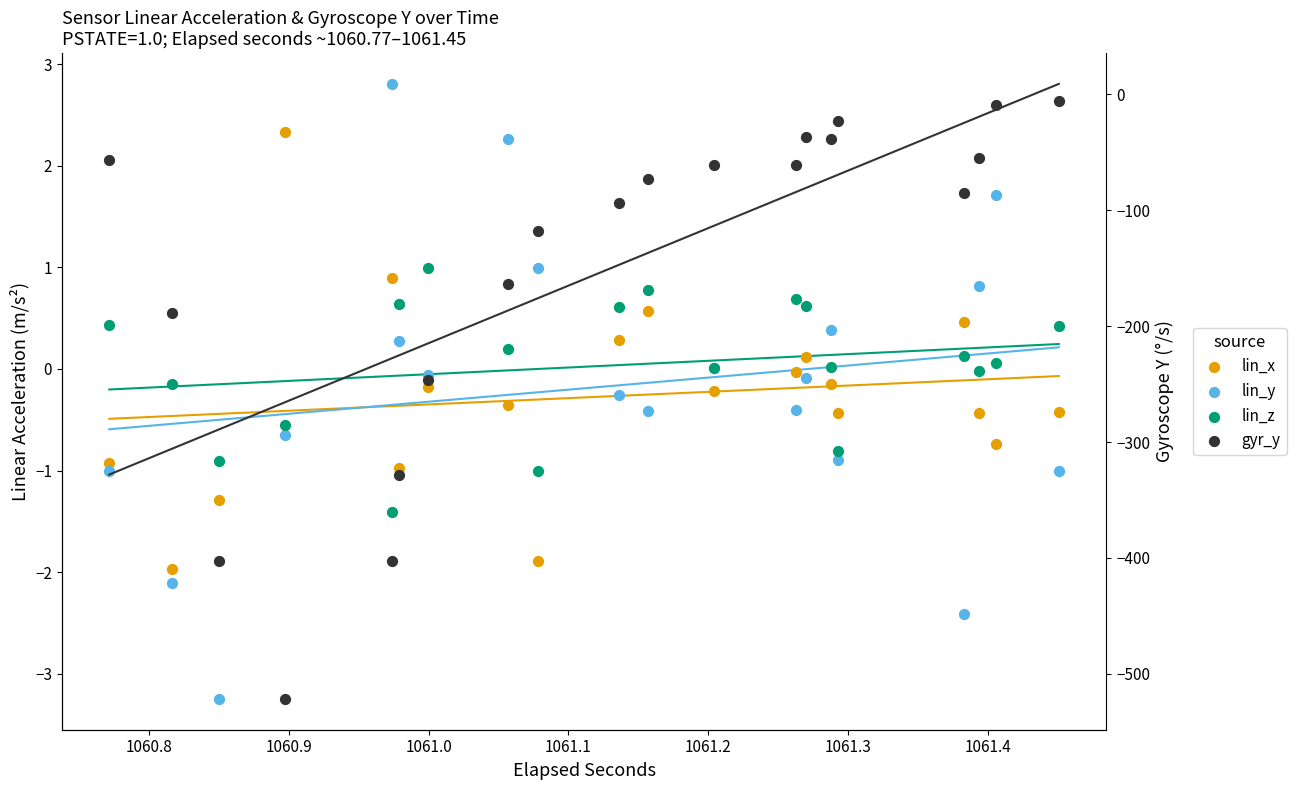

Is the value of lin_z at 1061.3 greater than the value of lin_x at 9?

Yes